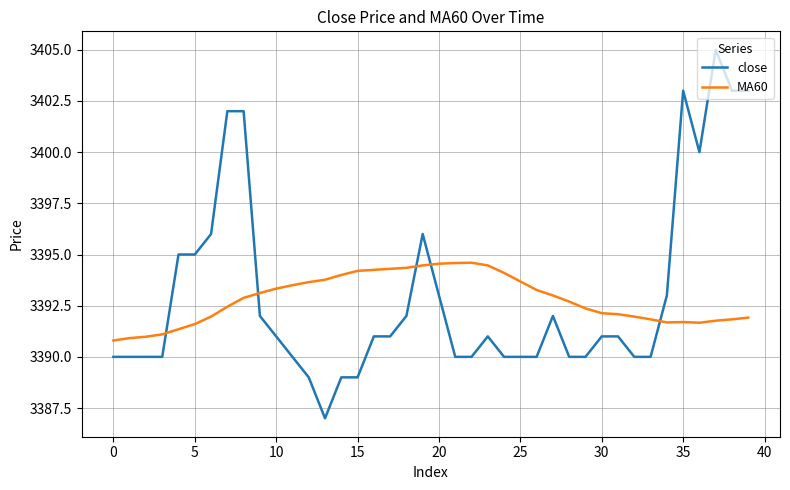

Rank the series by their maximum value, from highest to lowest.

close, MA60